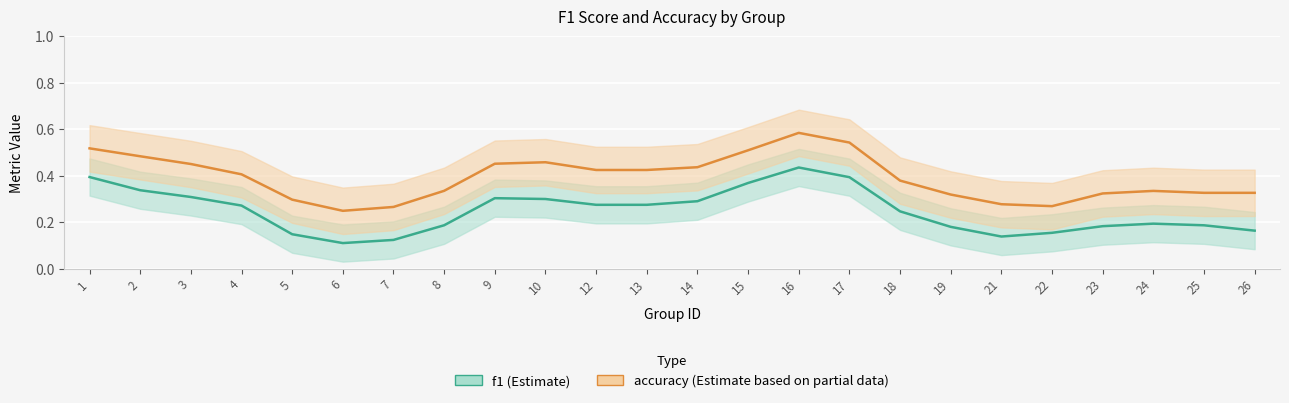

At 15, list the series in order from largest to smallest.

accuracy, f1